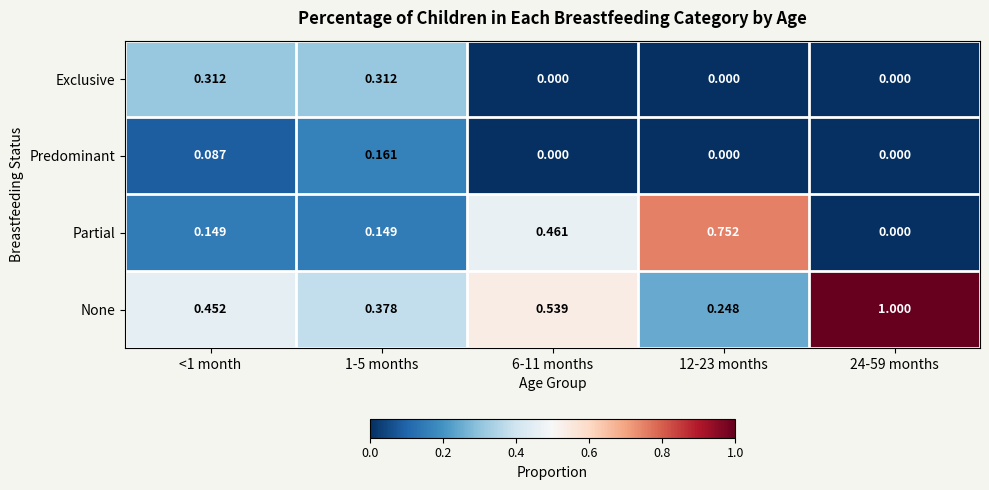

Is the value of Exclusive at <1 month greater than the value of Partial at 1-5 months?

Yes